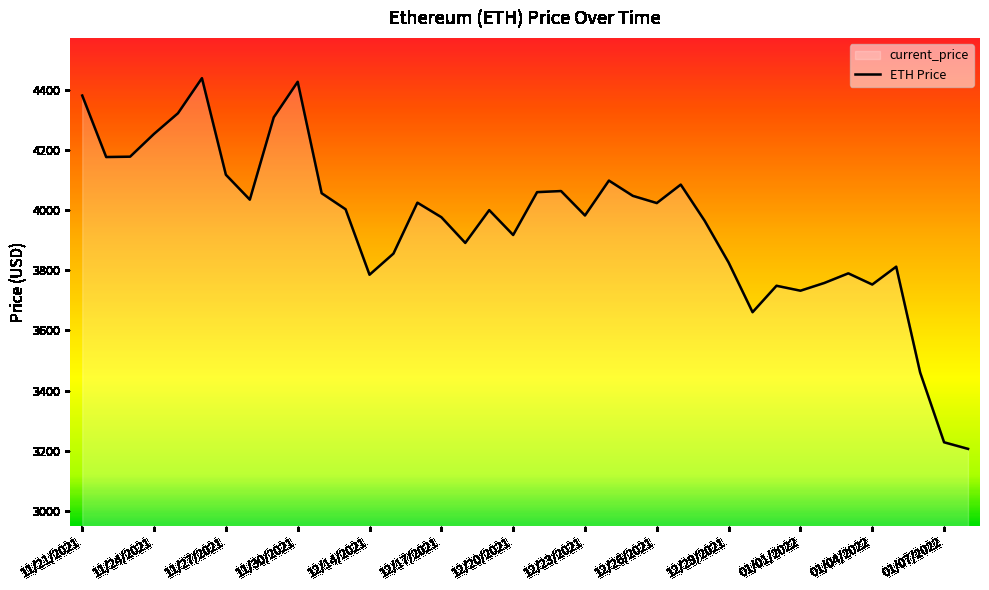

What is the difference between the second highest and minimum values?

1218.8